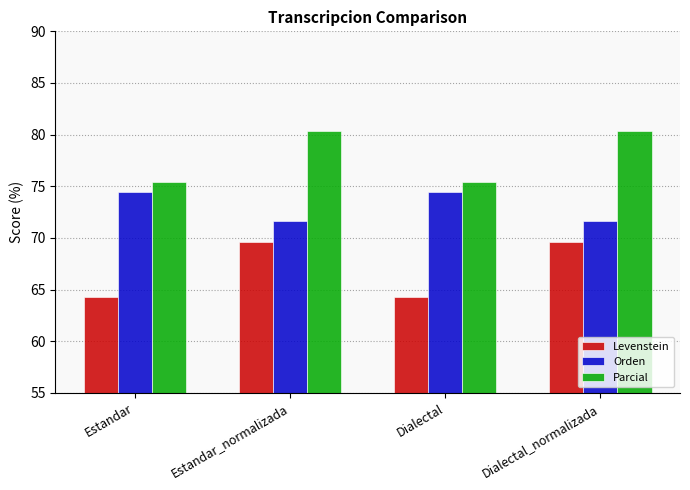

How many values in the Levenstein series are below 69?

2